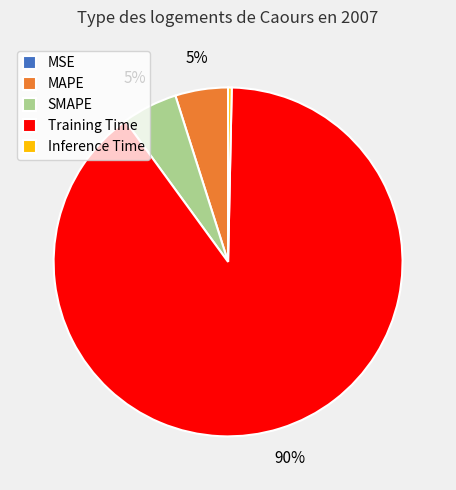

The Training Time slice represents 90% of the pie. True or false?

True